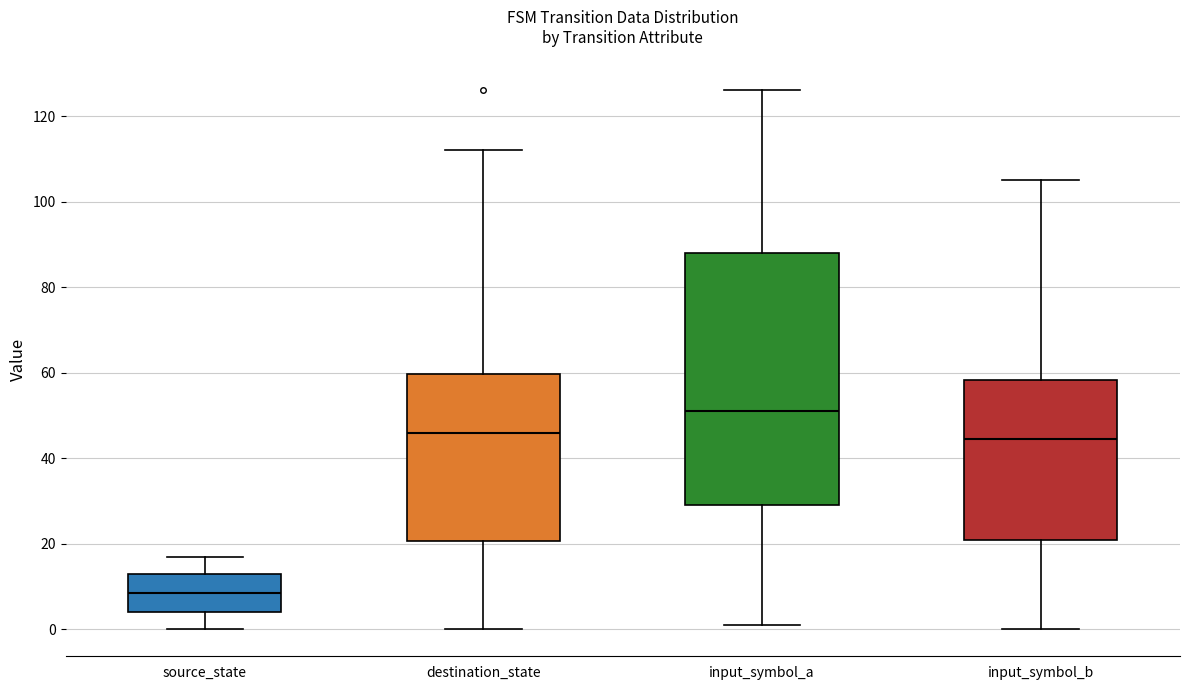

Reading left to right, read every box against the y-axis: the position of its median line, the range the box covers, and the ends of its whiskers. The values are not printed on the chart, so give them approximately, as read against the axis.

source_state: median 8, box 4 to 14, whiskers 0 to 18
destination_state: median 46, box 20 to 60, whiskers 0 to 112
input_symbol_a: median 52, box 30 to 88, whiskers 2 to 126
input_symbol_b: median 44, box 22 to 58, whiskers 0 to 106